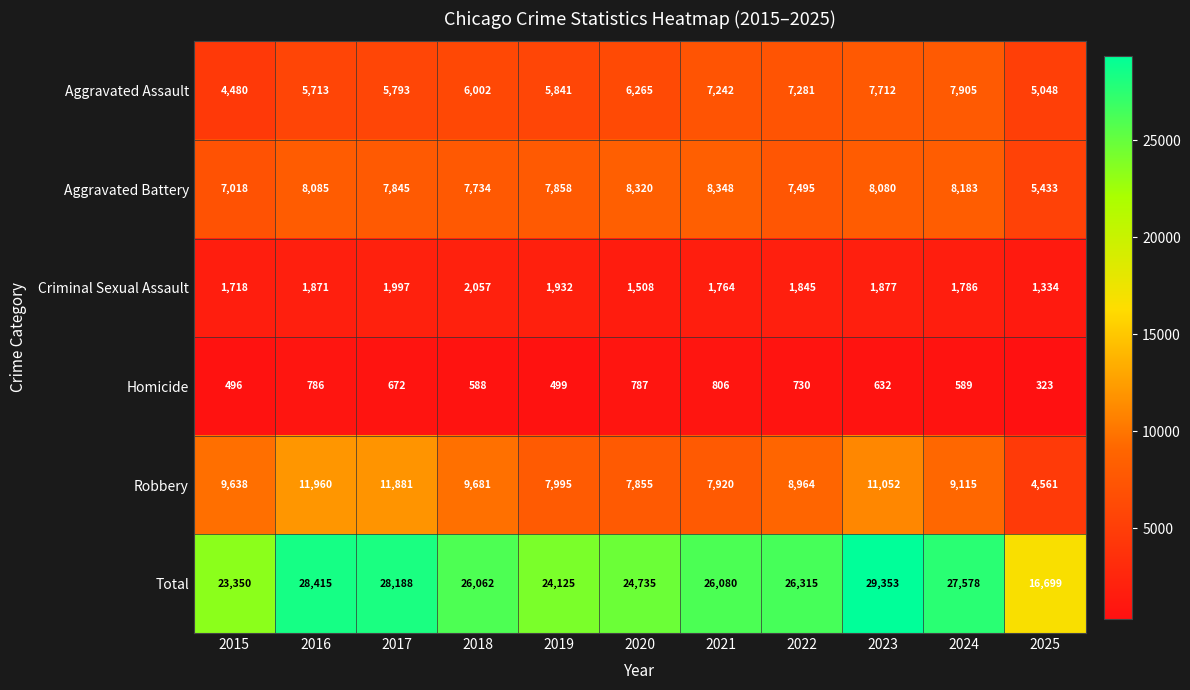

What is the average value of the Aggravated Assault series?

6298